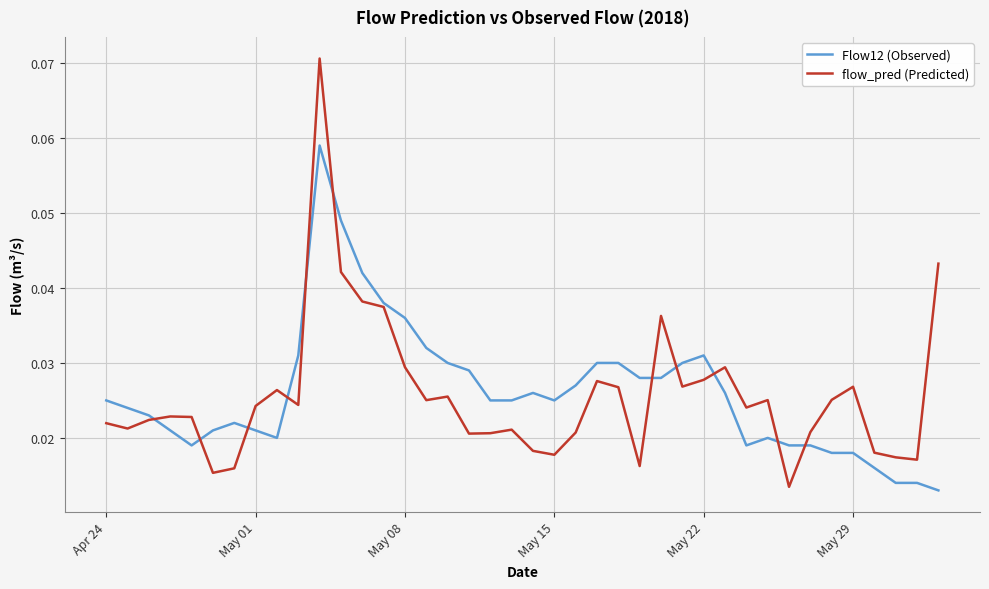

At how many categories does at least one series exceed 0?

40